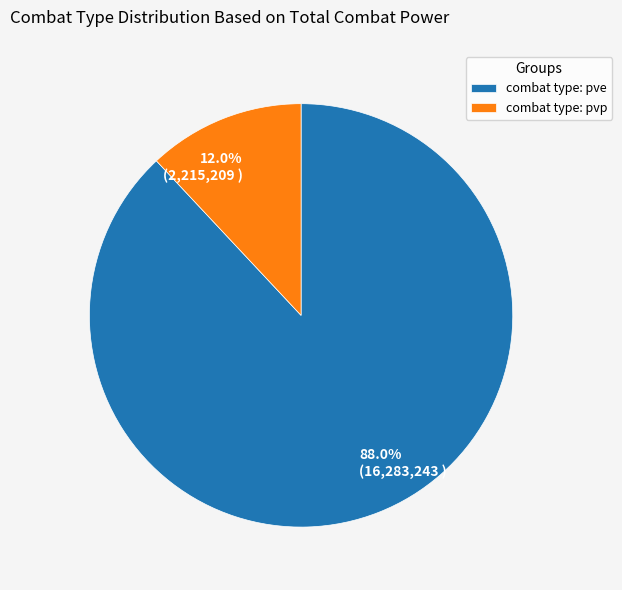

What is the total percentage of 88.0% (16,283,243 ) and 12.0% (2,215,209 )?

100.0%